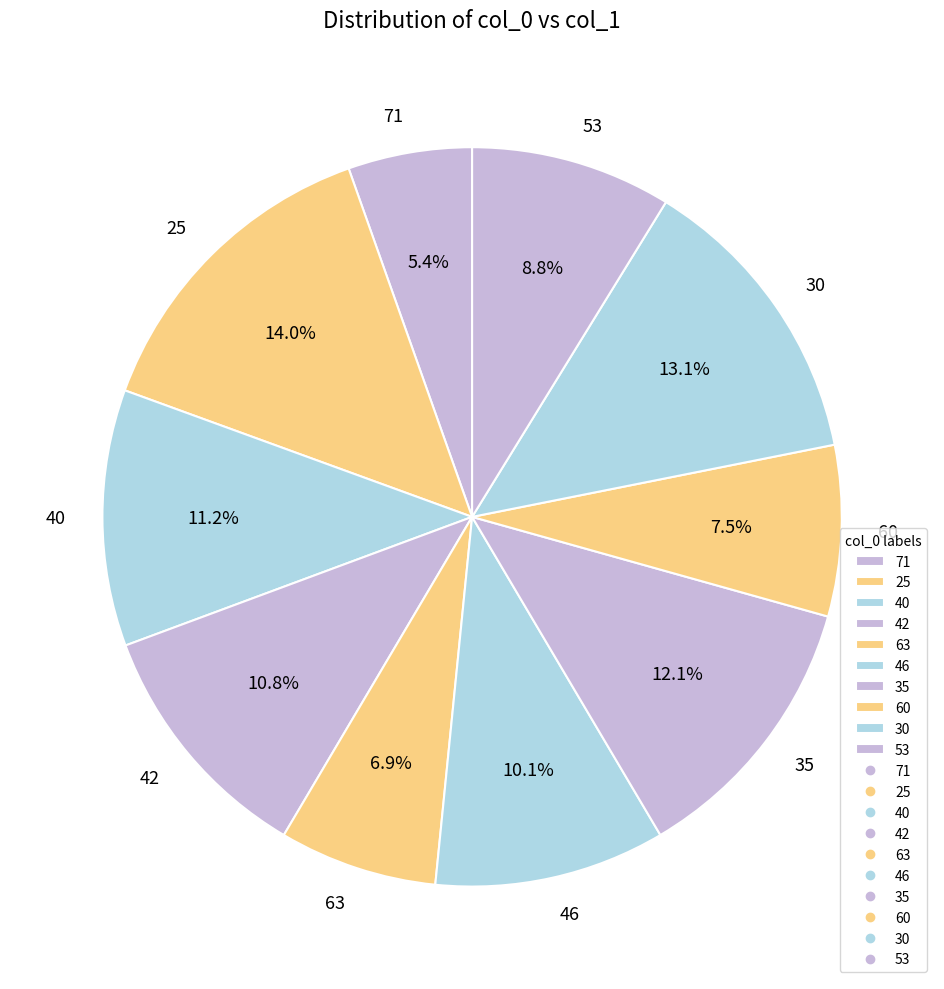

What percentage is the 40 slice, to the nearest percent?

11%